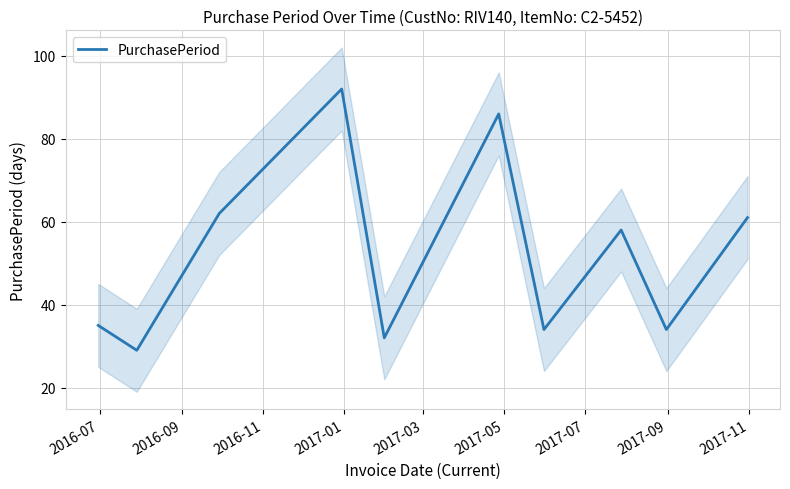

What is the difference between the second highest and minimum values?

57